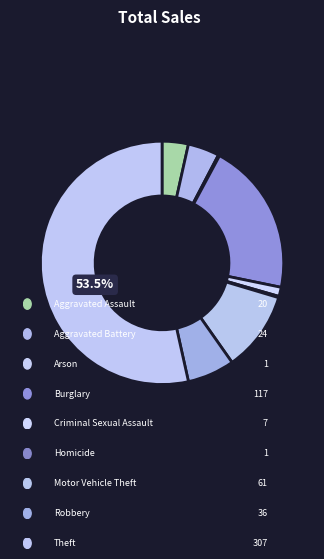

Rank the categories by value from lowest to highest.

Arson, Homicide, Criminal Sexual Assault, Aggravated Assault, Aggravated Battery, Robbery, Motor Vehicle Theft, Burglary, Theft